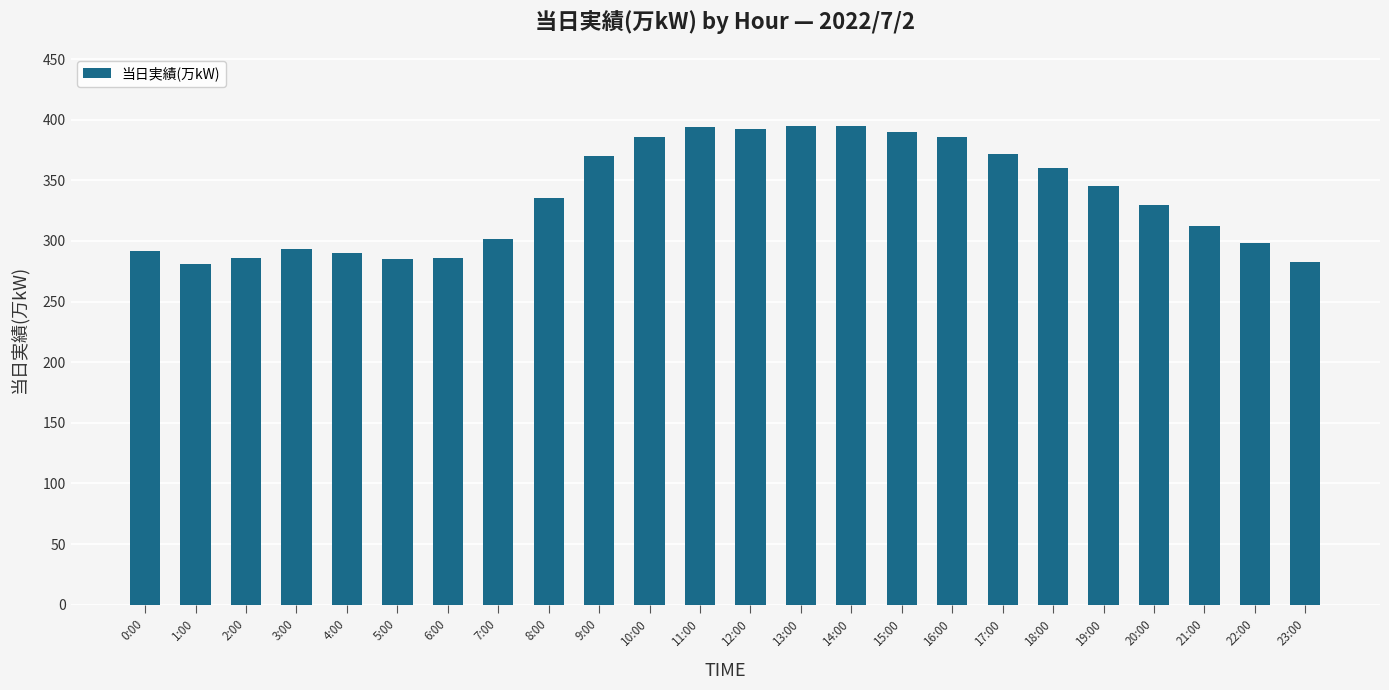

What is the average value?

336